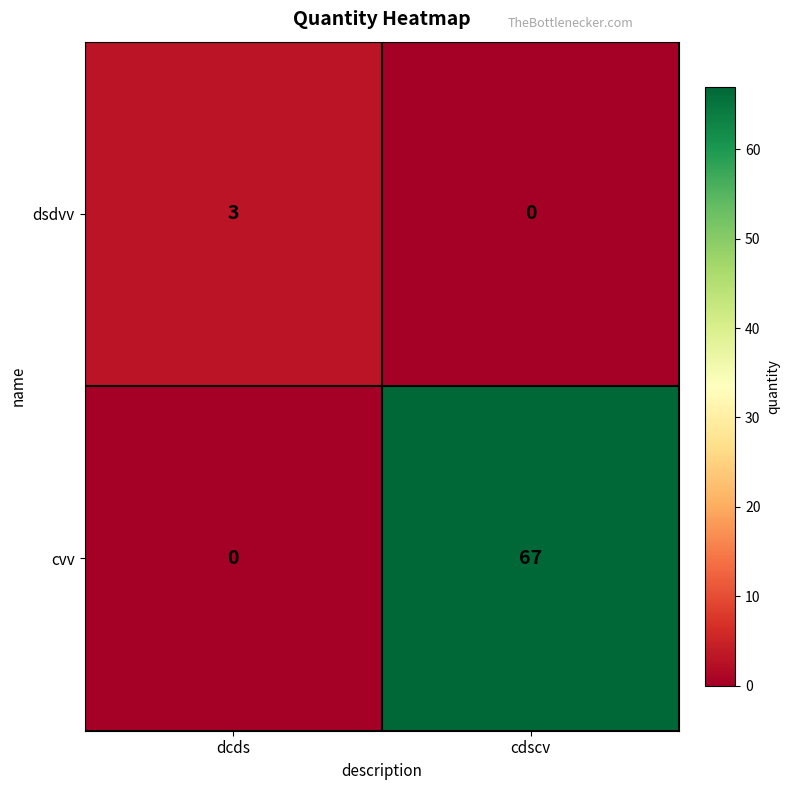

Which series has the largest range (max minus min)?

cvv